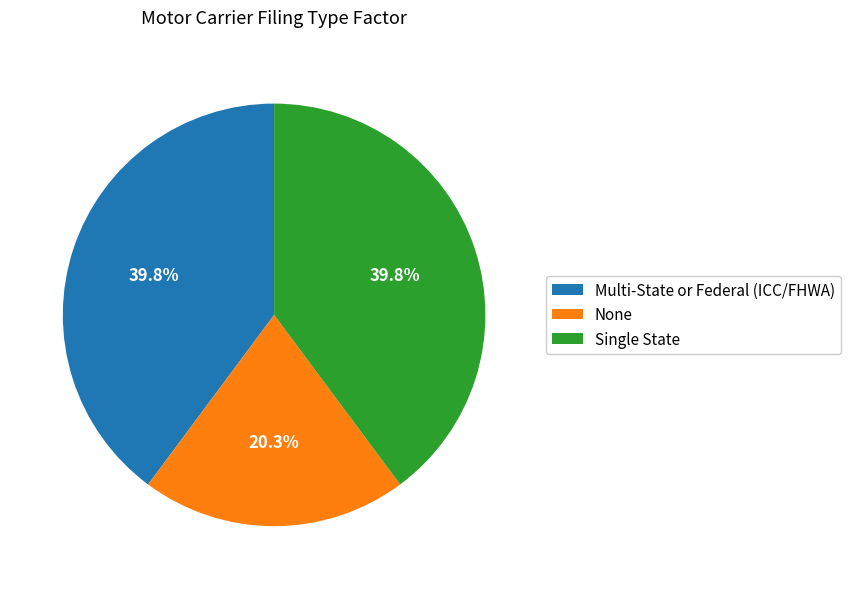

How many segments does this pie chart have?

3